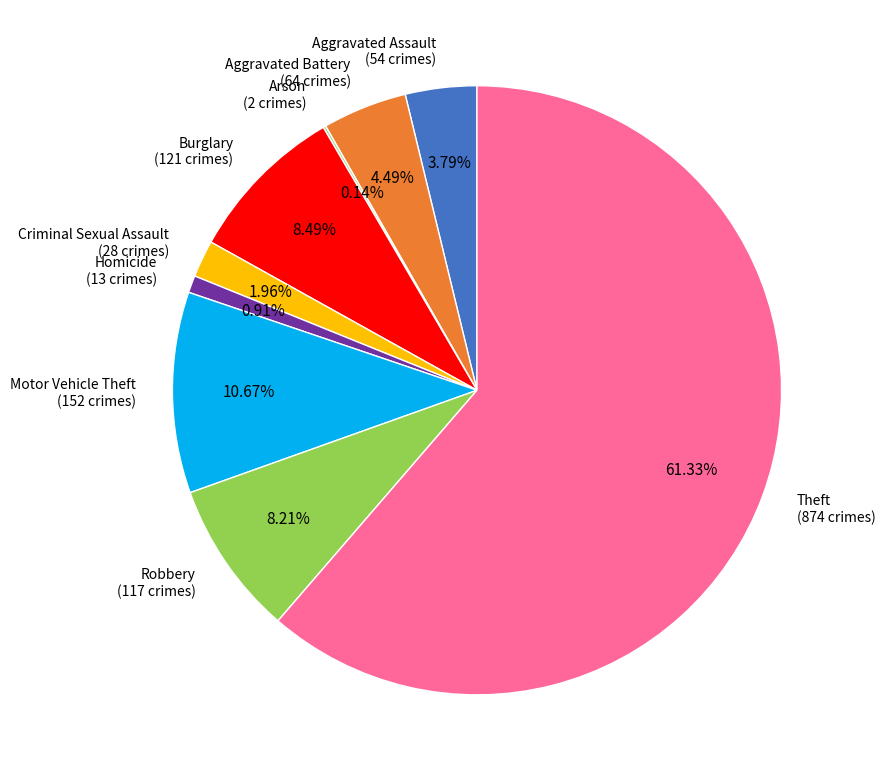

To the nearest percent, what is the difference between the largest and smallest slice percentages?

61%